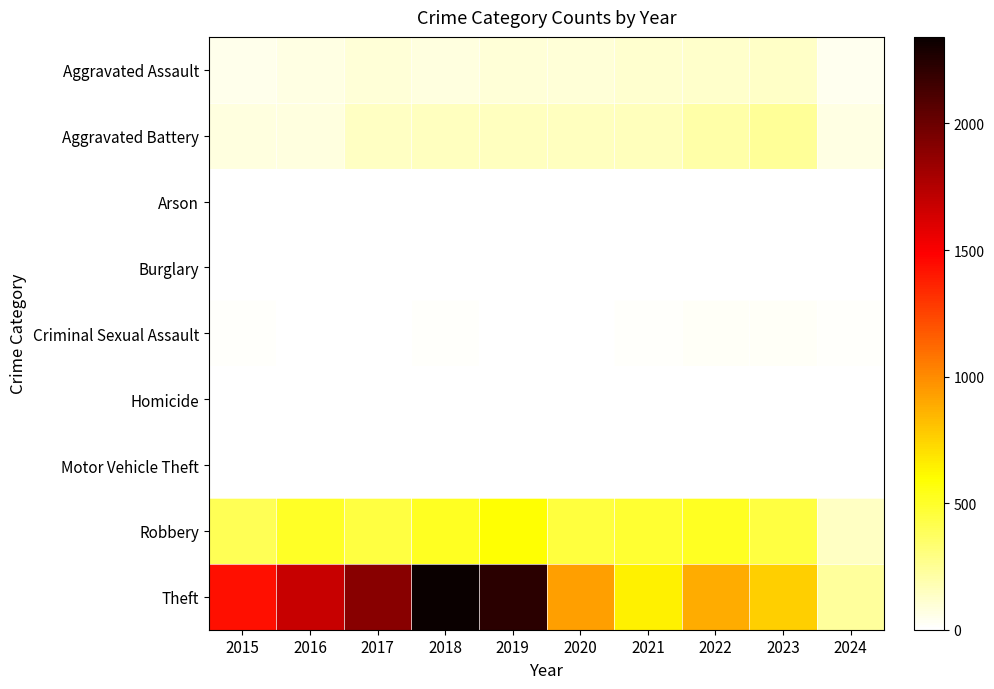

At which category is the sum across all series the highest?

2018